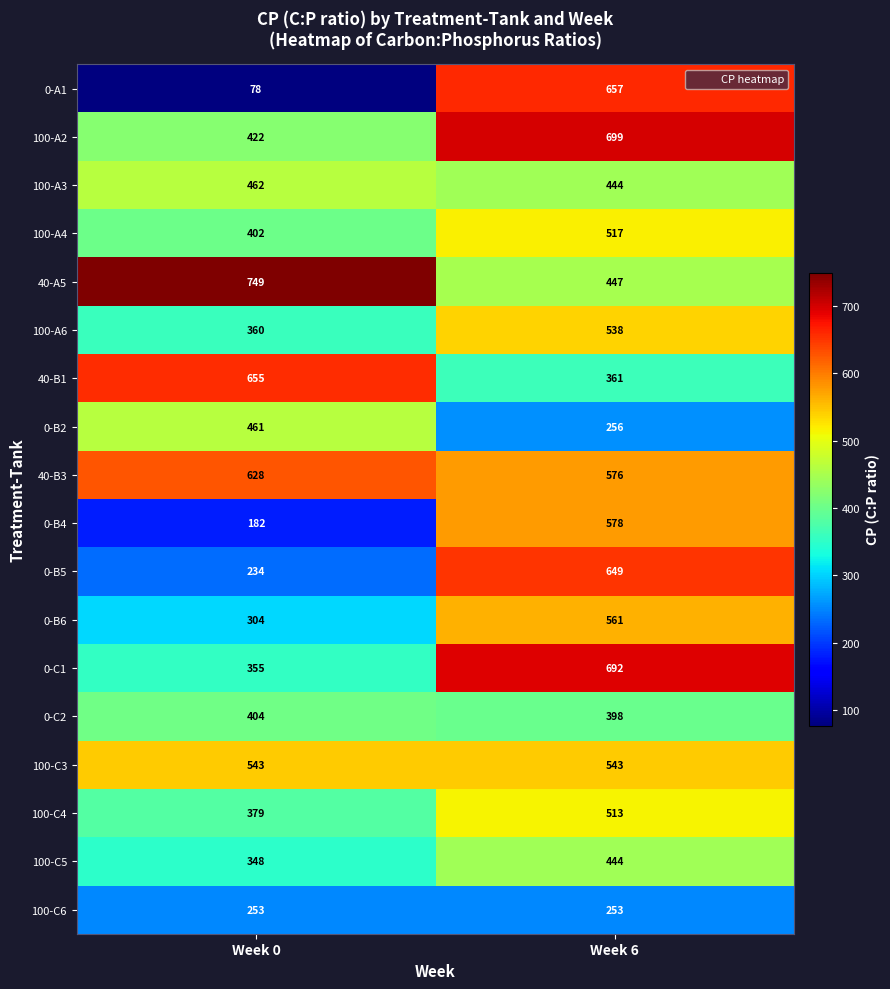

What is the sum of all 100-A2 values?

1121